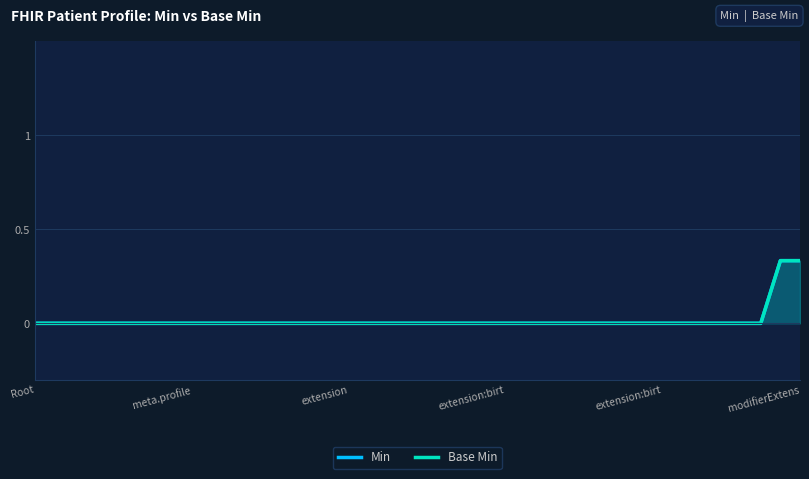

At 6, list the series in order from largest to smallest.

Min, Base Min